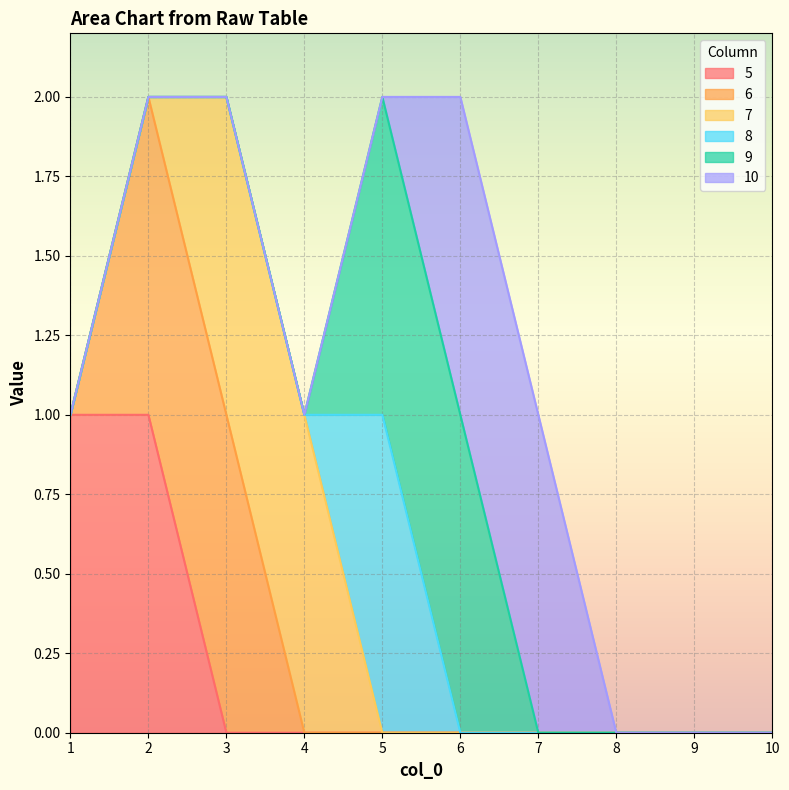

Does the chart display data point markers on the line(s)?

No